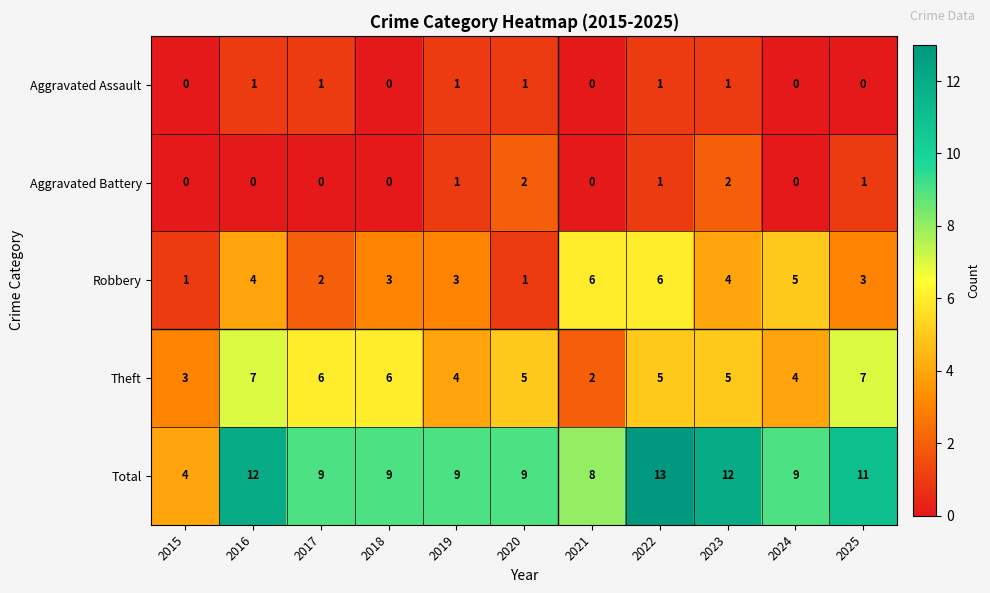

The Aggravated Battery series shows 0 at 2024. True or false?

True